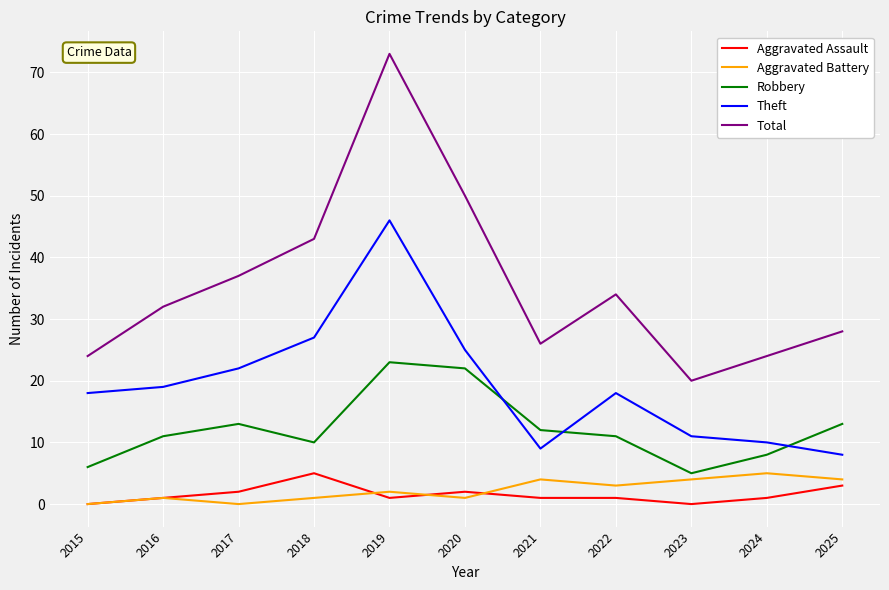

At which category does Aggravated Assault reach its first local valley?

2019